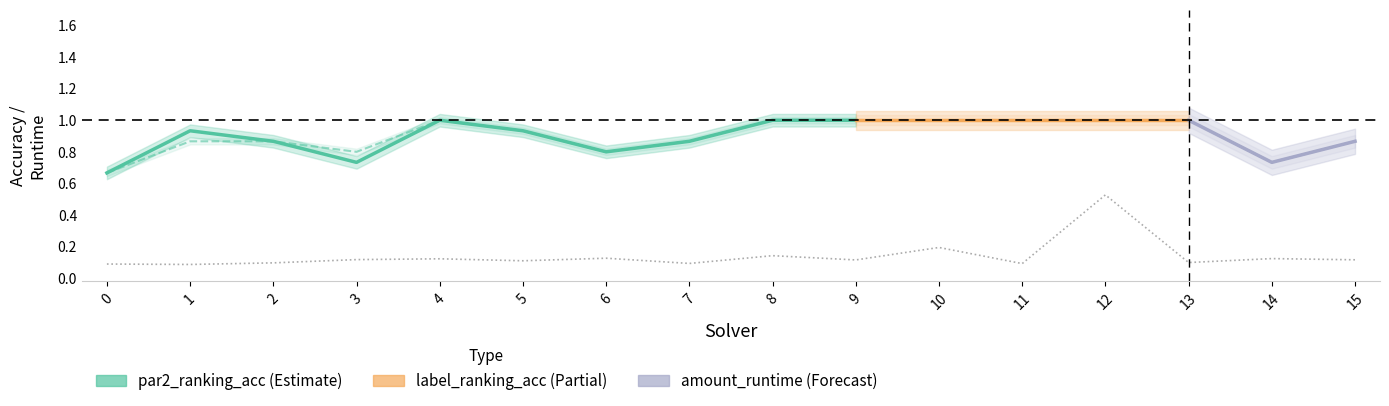

At which category does label_ranking_acc reach its first local peak?

4